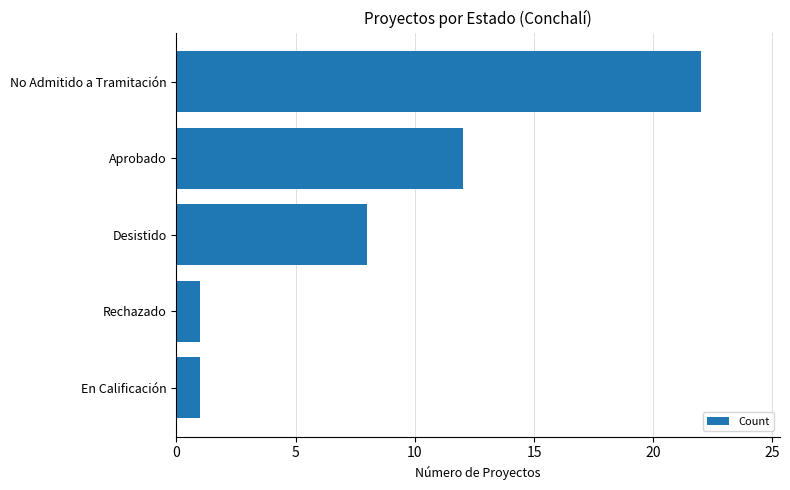

At which label is the value closest to 11?

Aprobado